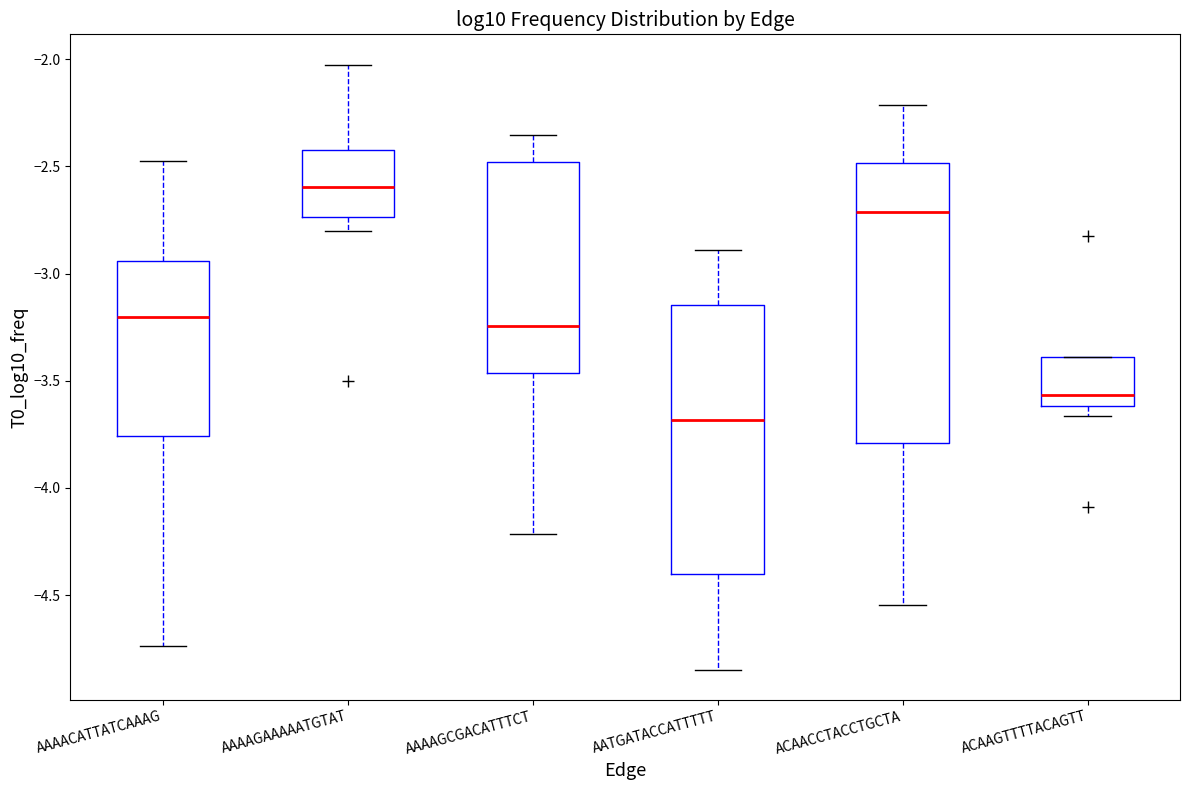

Reading left to right, read every box against the y-axis: the position of its median line, the range the box covers, and the ends of its whiskers. The values are not printed on the chart, so give them approximately, as read against the axis.

AAAACATTATCAAAG: median -3.20, box -3.75 to -2.95, whiskers -4.75 to -2.45
AAAAGAAAAATGTAT: median -2.60, box -2.75 to -2.45, whiskers -2.80 to -2.05
AAAAGCGACATTTCT: median -3.25, box -3.45 to -2.50, whiskers -4.20 to -2.35
AATGATACCATTTTT: median -3.70, box -4.40 to -3.15, whiskers -4.85 to -2.90
ACAACCTACCTGCTA: median -2.70, box -3.80 to -2.50, whiskers -4.55 to -2.20
ACAAGTTTTACAGTT: median -3.55, box -3.60 to -3.40, whiskers -3.65 to -3.40